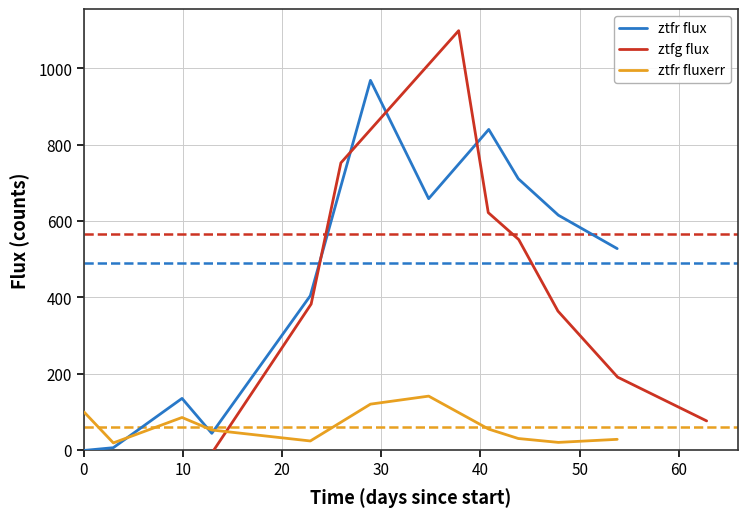

Rank the series by their maximum value, from highest to lowest.

ztfg flux, ztfr flux, ztfr fluxerr